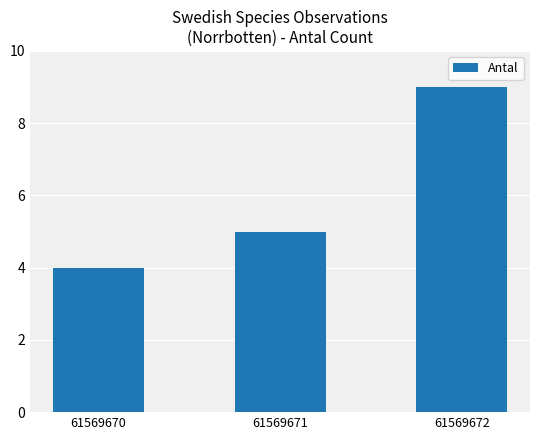

What is the greatest value displayed?

9